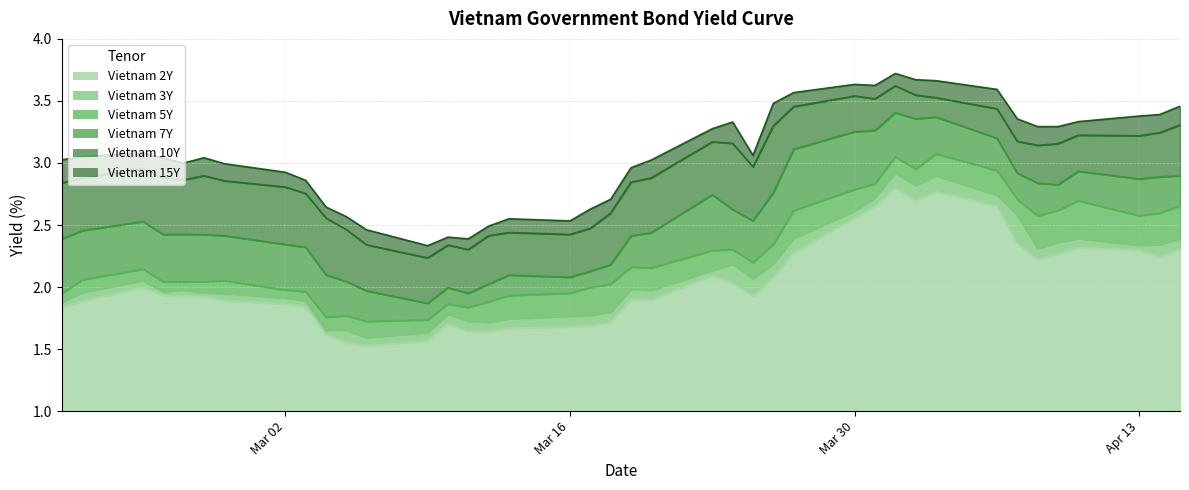

How many categories are shown in the chart?

40